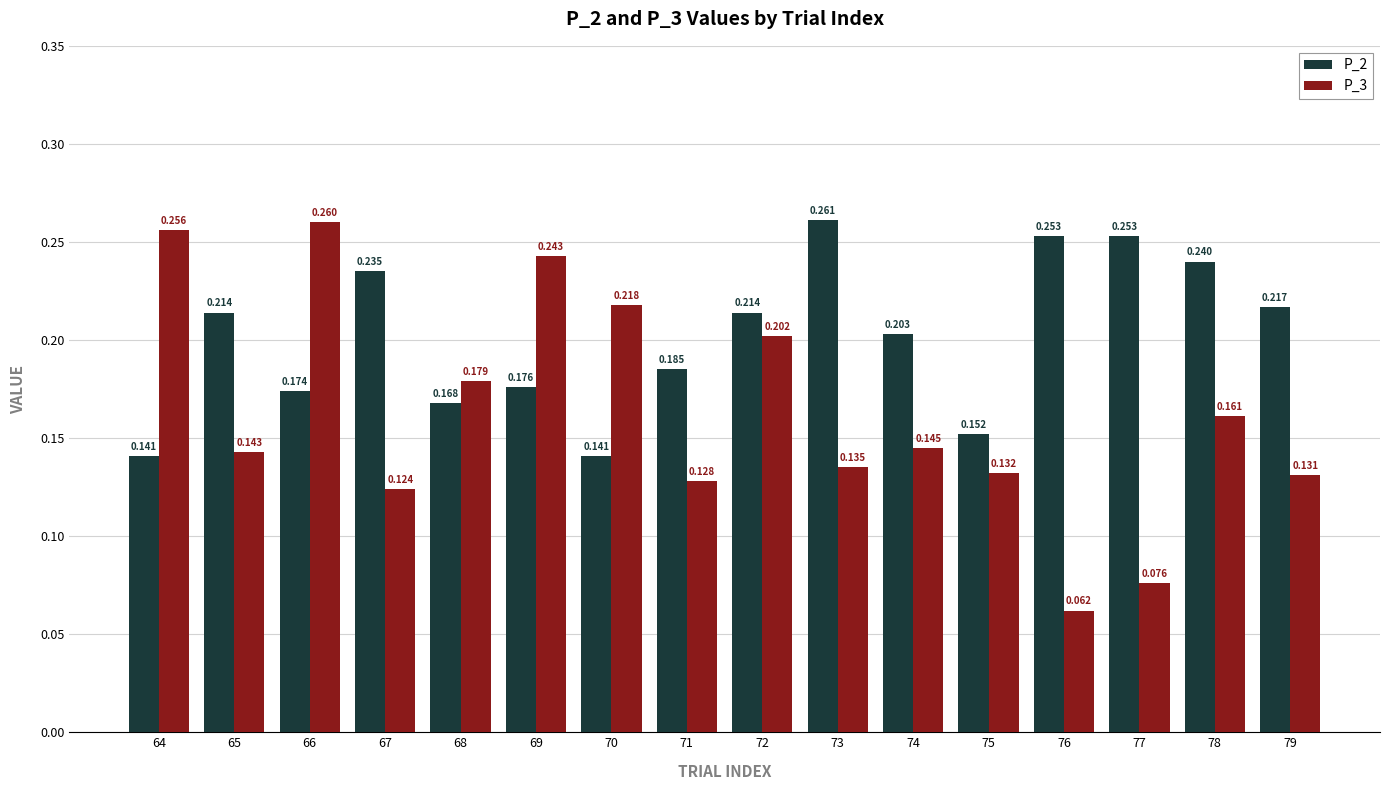

Count the P_3 values in the range 0 to 1.

16